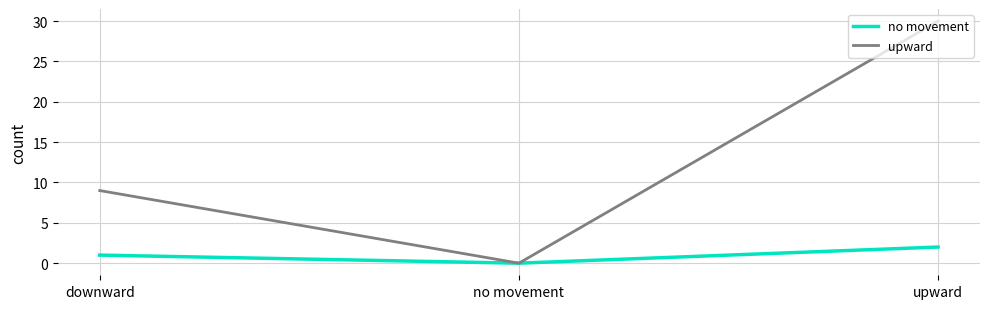

At which category does the chart reach its peak across all series?

upward